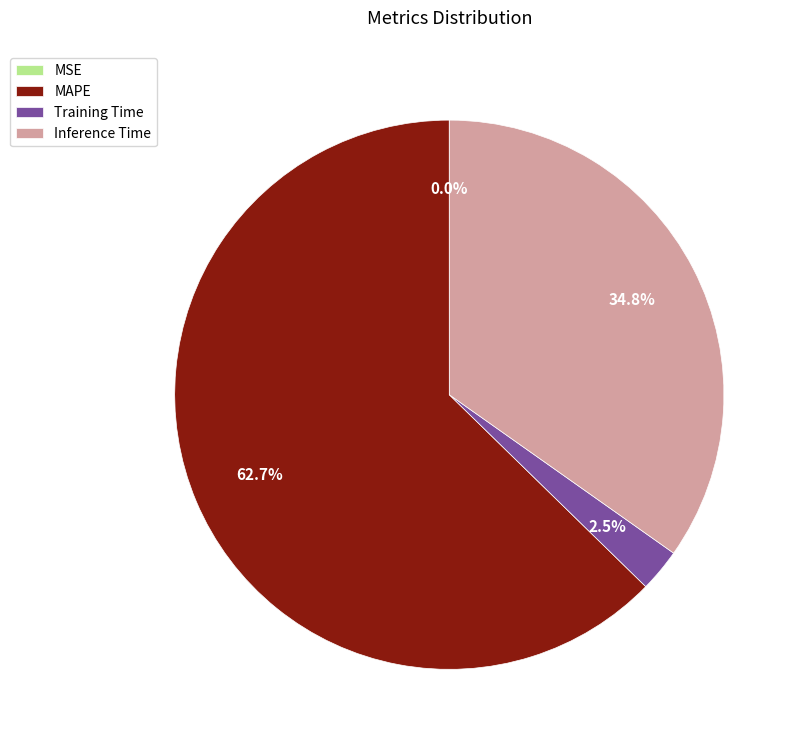

Does MAPE account for over 50% of the chart?

Yes